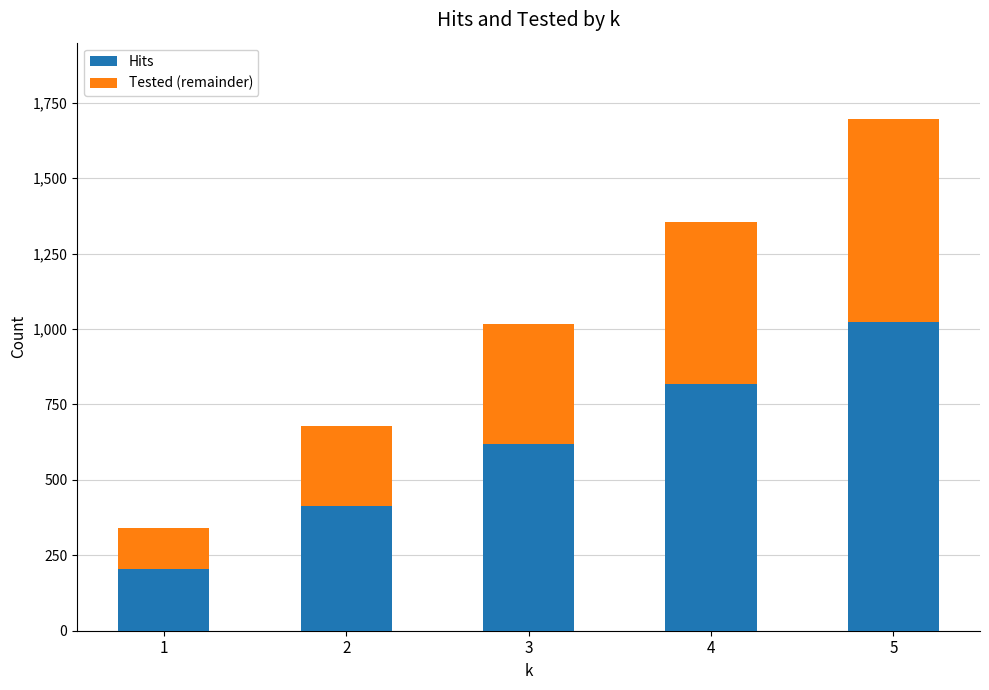

The value of Hits at 4 is 819. True or false?

True